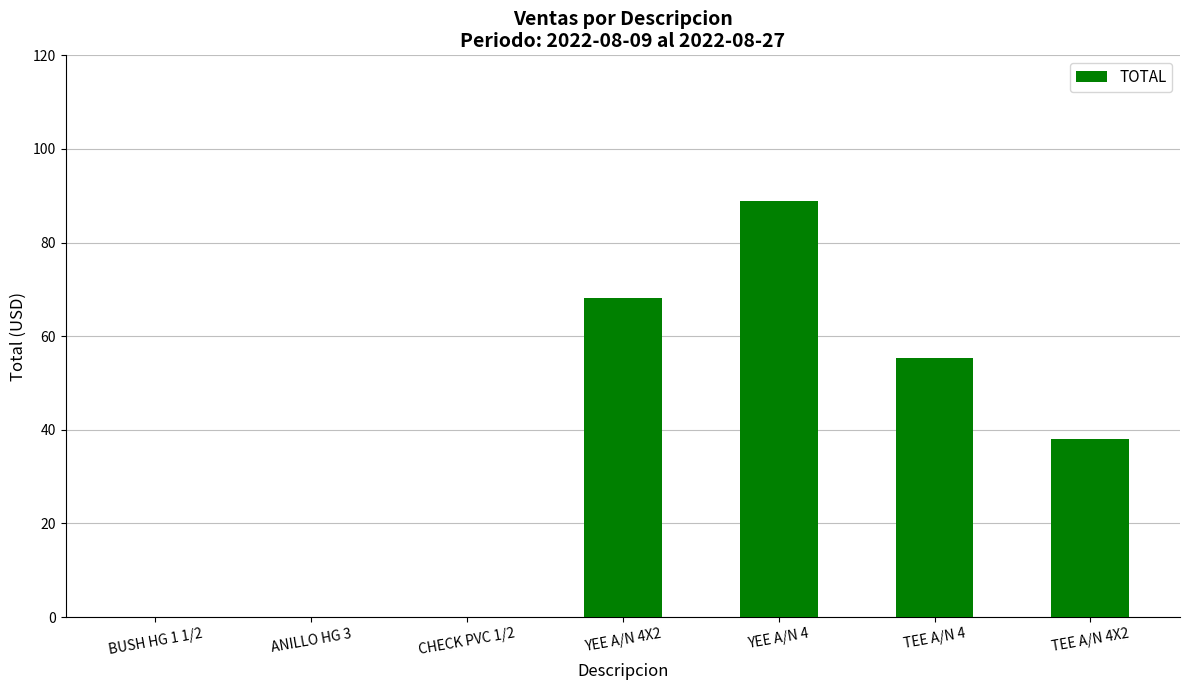

What is the sum of the values at CHECK PVC 1/2 and TEE A/N 4X2?

38.1